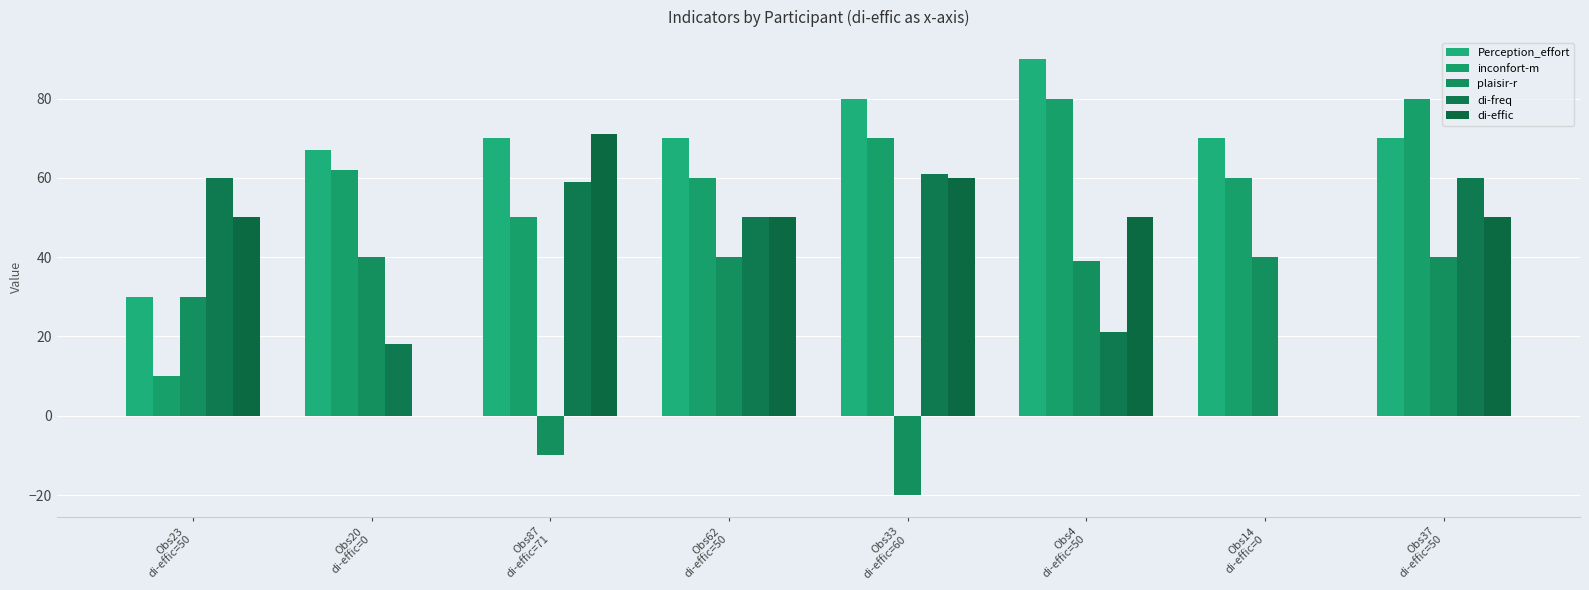

How many series are shown in this chart?

5